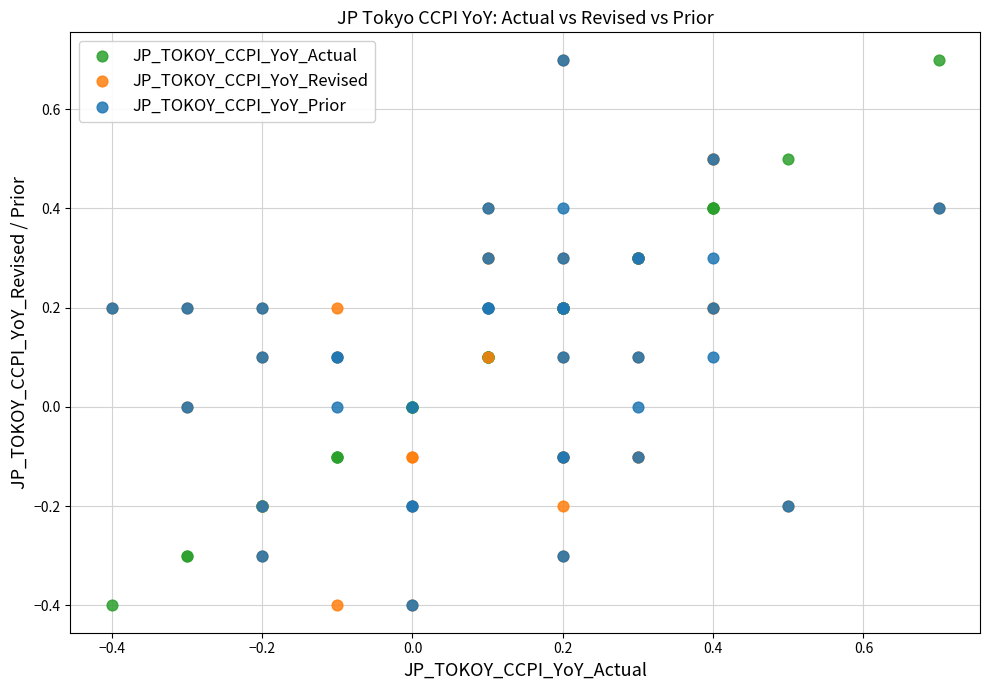

What are all the series names shown in the legend?

JP_TOKOY_CCPI_YoY_Actual, JP_TOKOY_CCPI_YoY_Revised, JP_TOKOY_CCPI_YoY_Prior